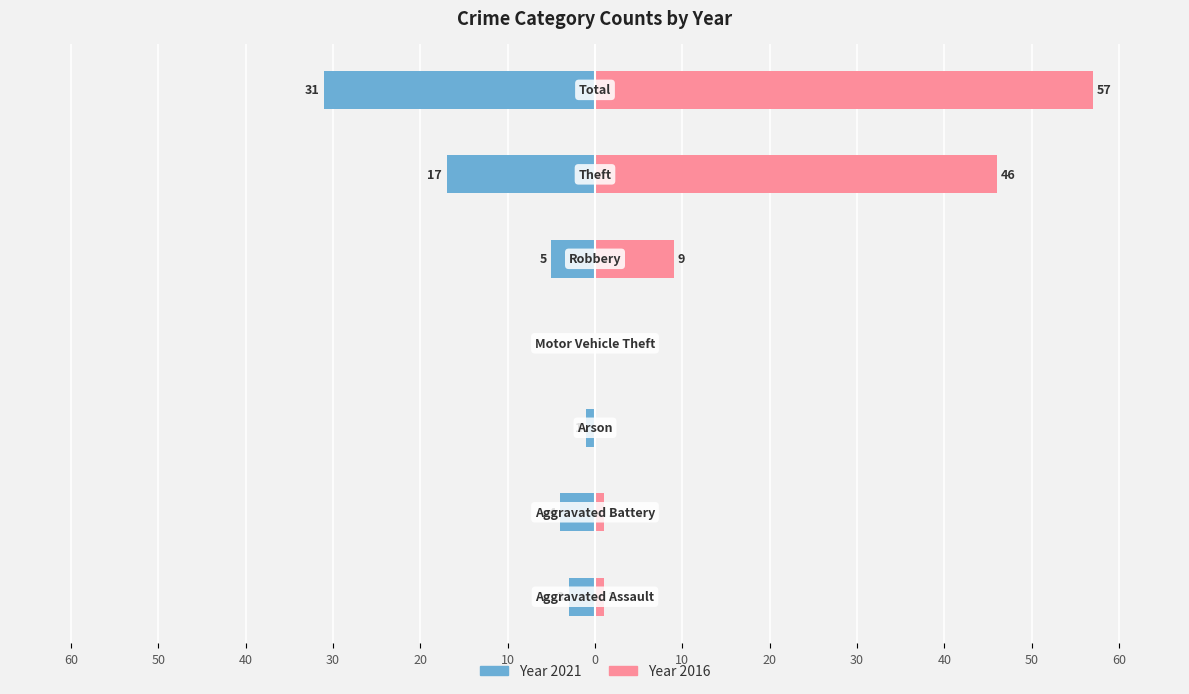

What are all the series names shown in the legend?

2021, 2016